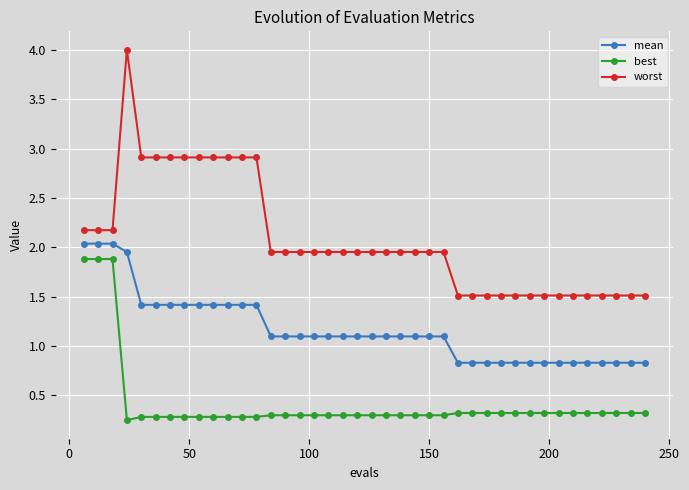

Which series has the largest total across all categories?

worst